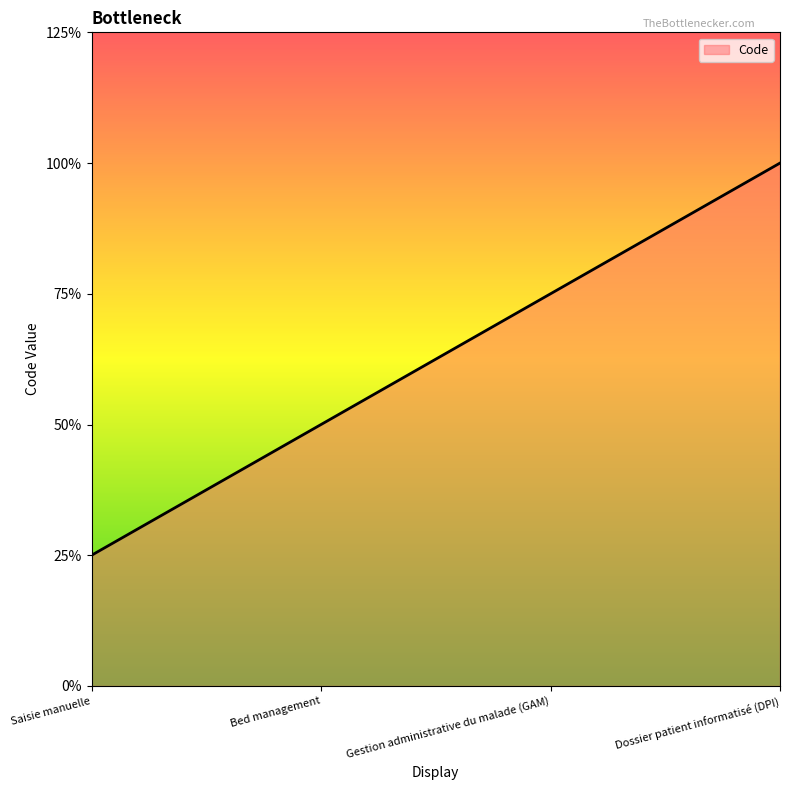

List the labels in order of value, largest first.

Dossier patient informatisé (DPI), Gestion administrative du malade (GAM), Bed management, Saisie manuelle